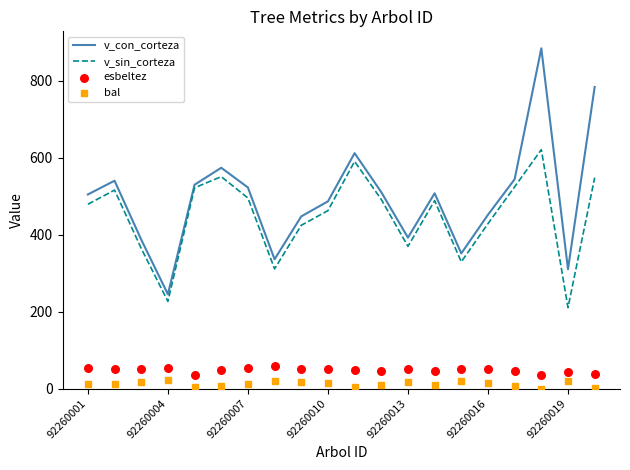

What is the total value across all series at 92260010?

1014.8